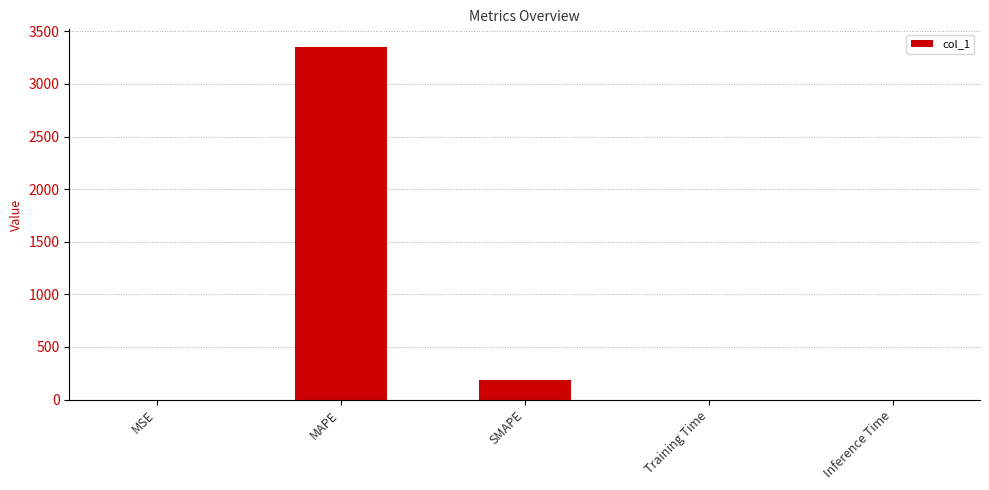

Which category has the highest value across all series?

MAPE